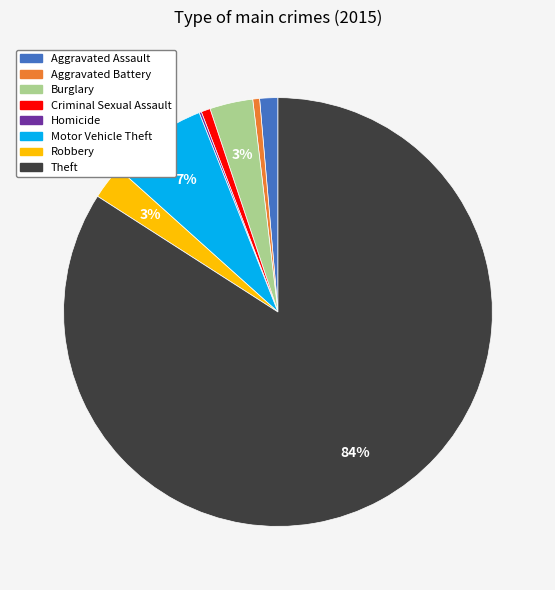

Which slice is the largest?

Theft